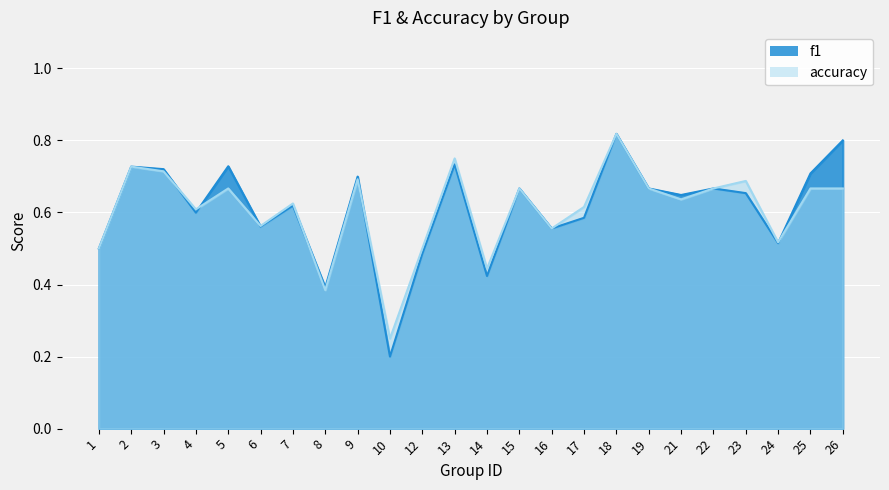

The value of accuracy at 15 is 0.7. True or false?

True